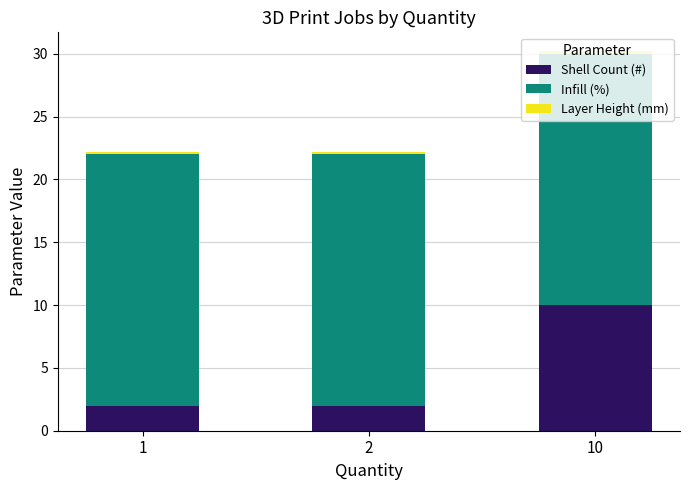

What is the difference between the maximum and minimum values in the Shell Count (#) series?

8.0